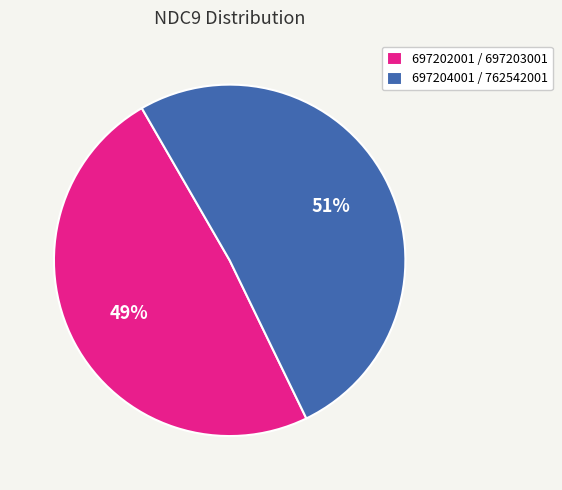

Does any single category account for the majority?

Yes